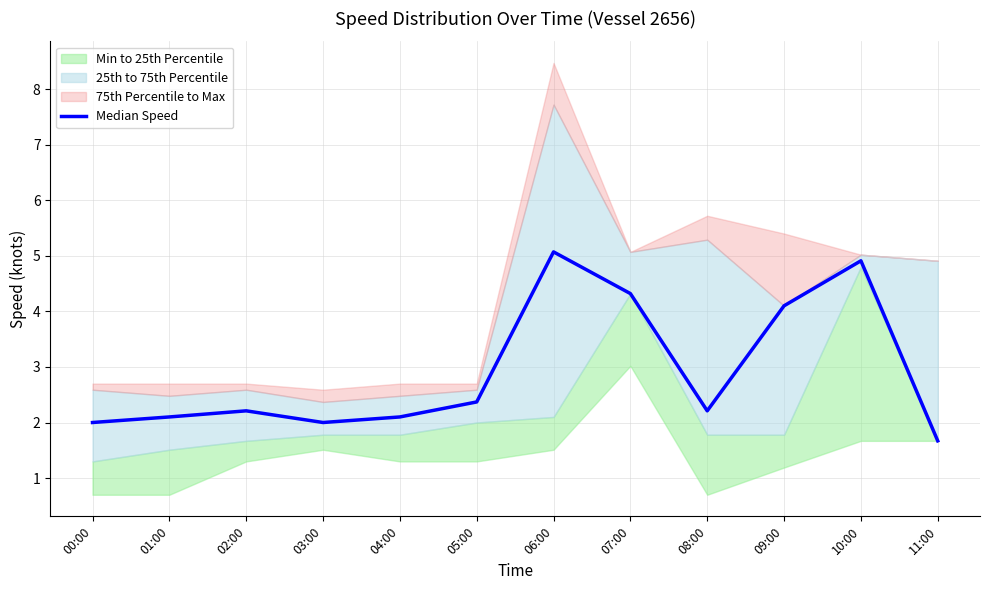

Reading left to right, what are all the values shown in this chart?

00:00=2.0	01:00=2.1	02:00=2.2	03:00=2.0	04:00=2.1	05:00=2.4	06:00=5.1	07:00=4.3	08:00=2.2	09:00=4.1	10:00=4.9	11:00=1.7